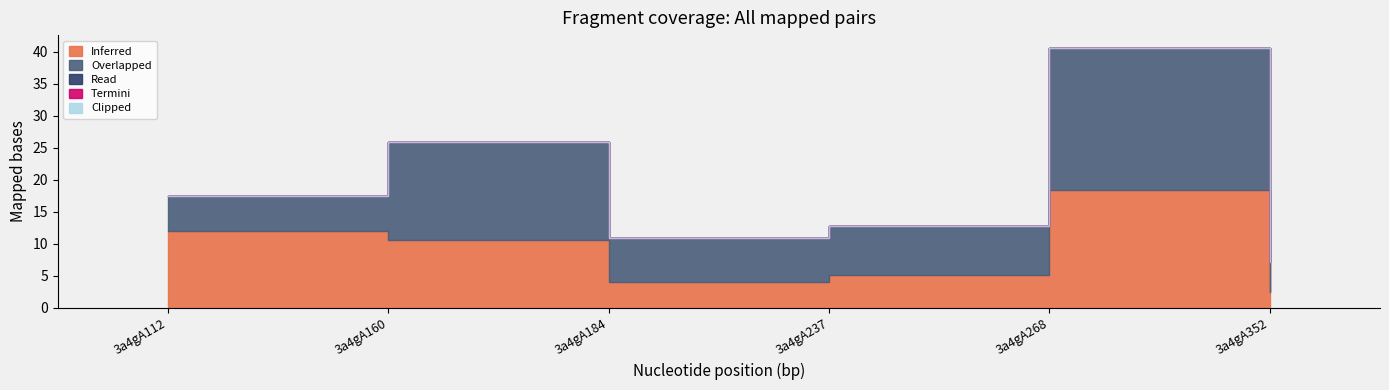

Which series has the widest spread of values?

Overlapped